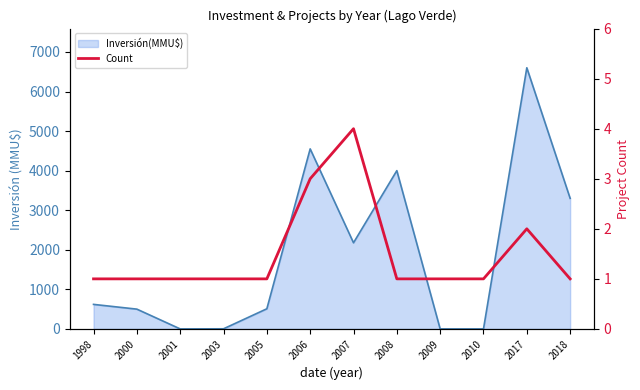

Reading left to right, transcribe all the data shown in this chart.

1	1	1	1	1	3	4	1	1	1	2	1